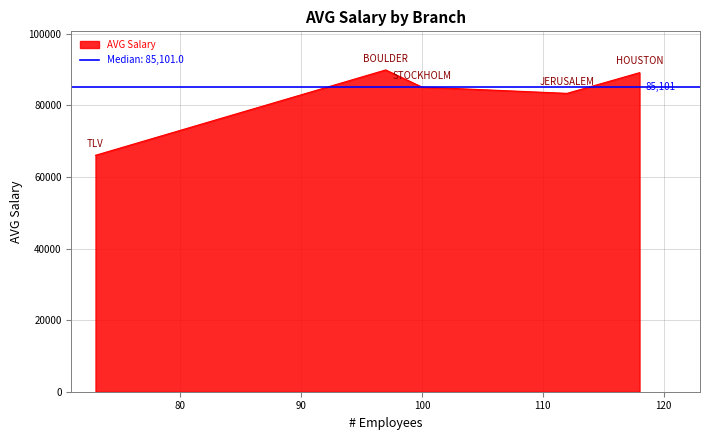

What is the sum of all values?

413486.3